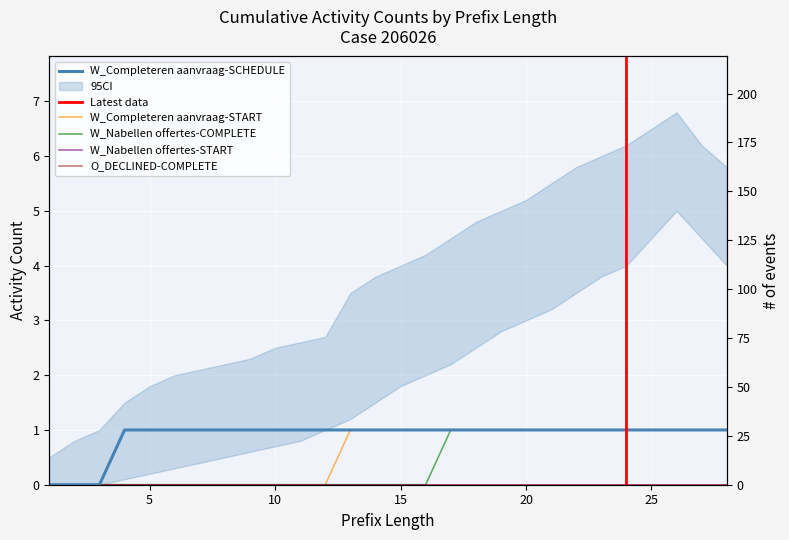

Reading left to right, what are all the values shown in this chart?

W_Completeren aanvraag-START: 0	0	0	0	0	0	0	0	0	0	0	0	1	1	1	1	1	1	1	1	1	1	1	1	1	1	1	1
W_Nabellen offertes-COMPLETE: 0	0	0	0	0	0	0	0	0	0	0	0	0	0	0	0	1	1	1	1	1	1	1	1	1	1	1	1
W_Completeren aanvraag-SCHEDULE: 0	0	0	1	1	1	1	1	1	1	1	1	1	1	1	1	1	1	1	1	1	1	1	1	1	1	1	1